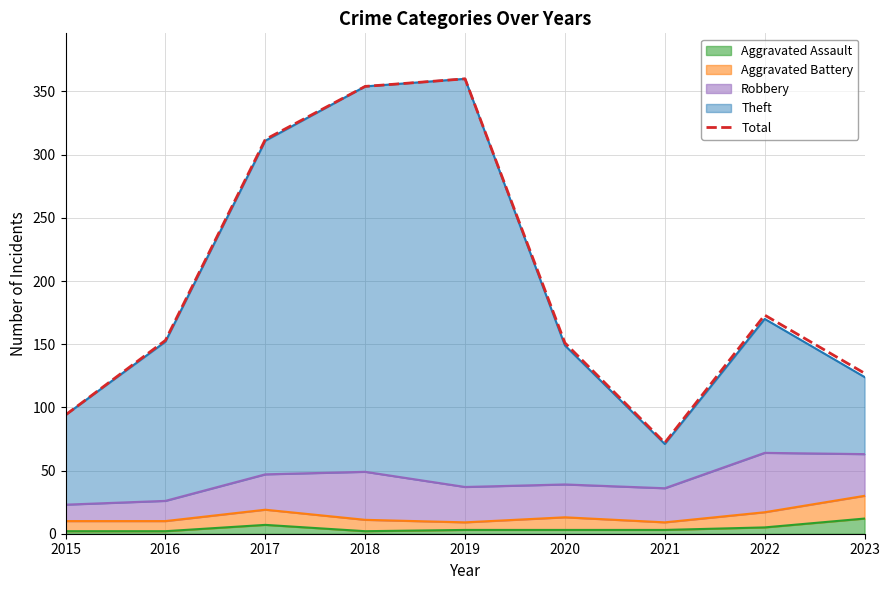

Reading left to right, list all the values displayed in this chart.

2015=94	2016=153	2017=312	2018=354	2019=360	2020=151	2021=72	2022=173	2023=127